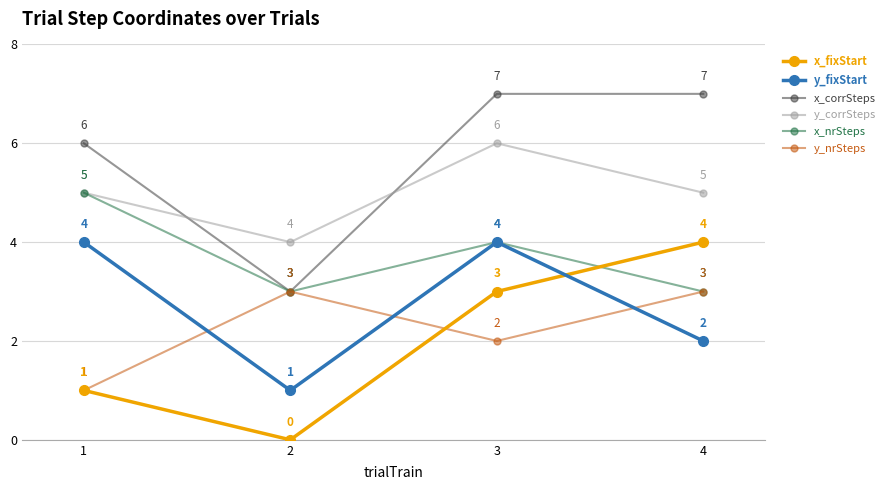

How many lines are shown in the chart?

6